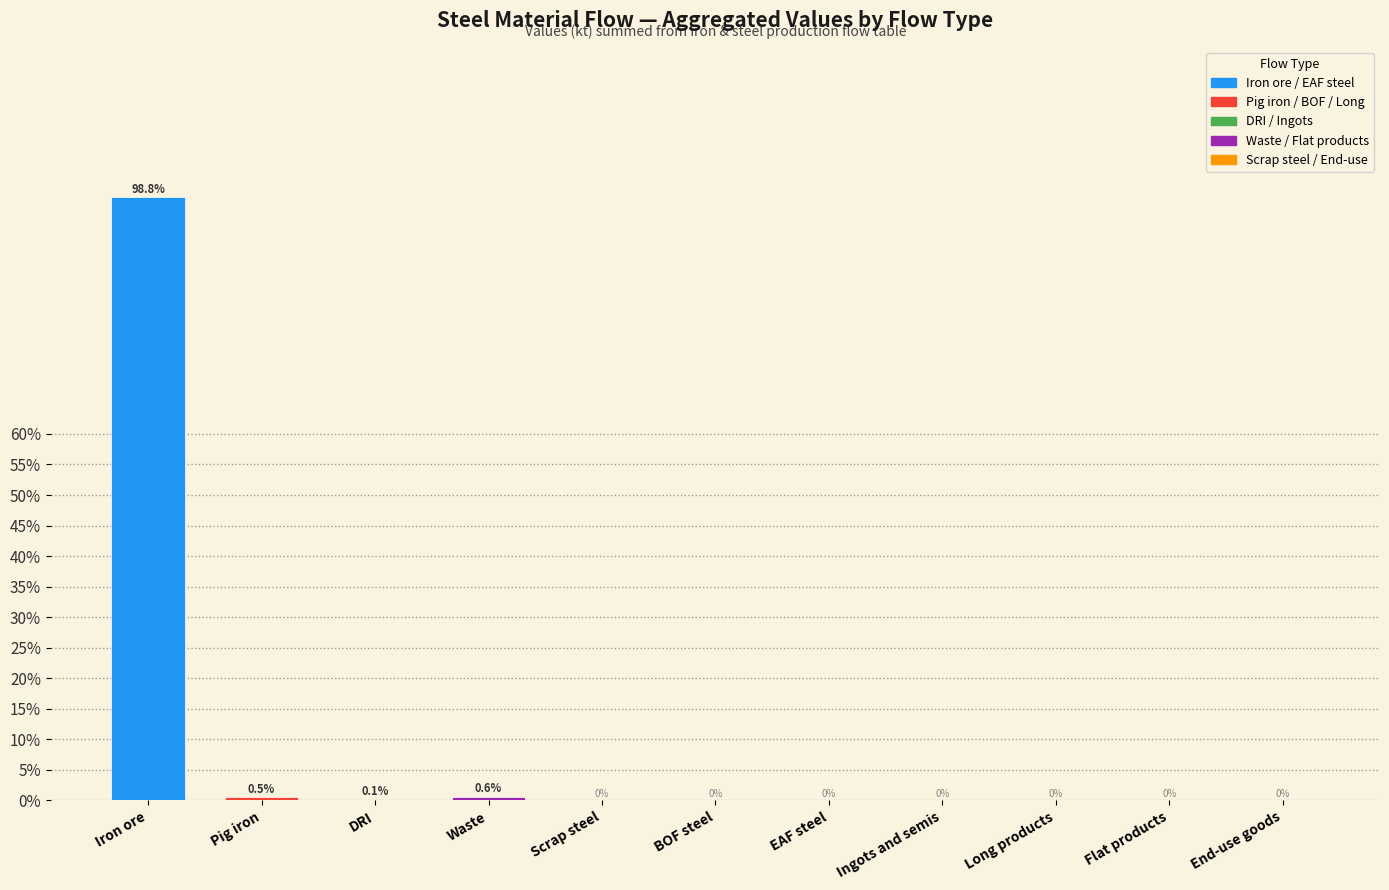

What position from the left is DRI?

3